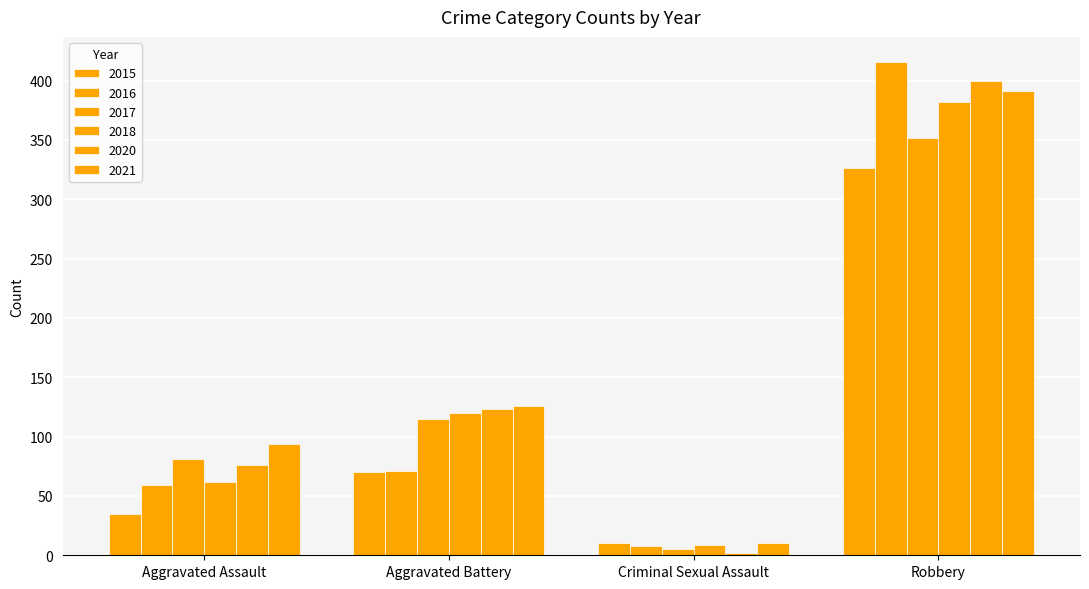

What is the difference between the second highest and second lowest values in the 2017 series?

34